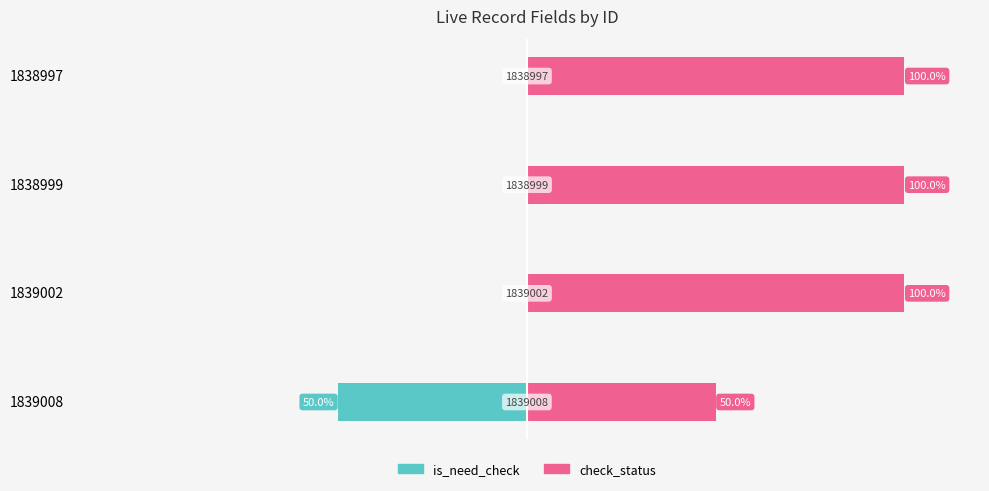

Is it true that check_status equals 50 at 1839008?

True